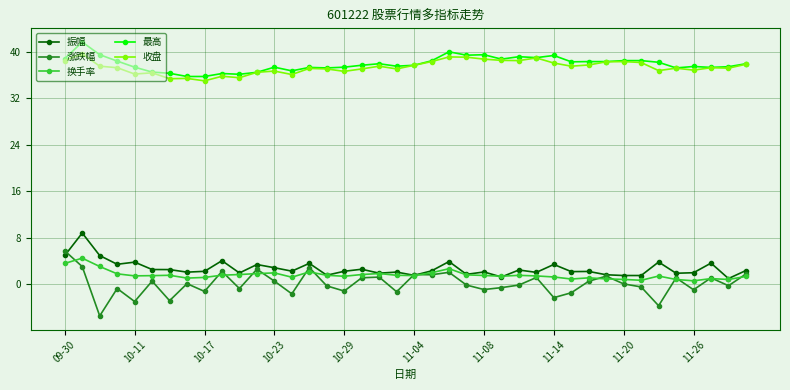

True or false: 涨跌幅 has more than 2 points higher than both neighbors.

True